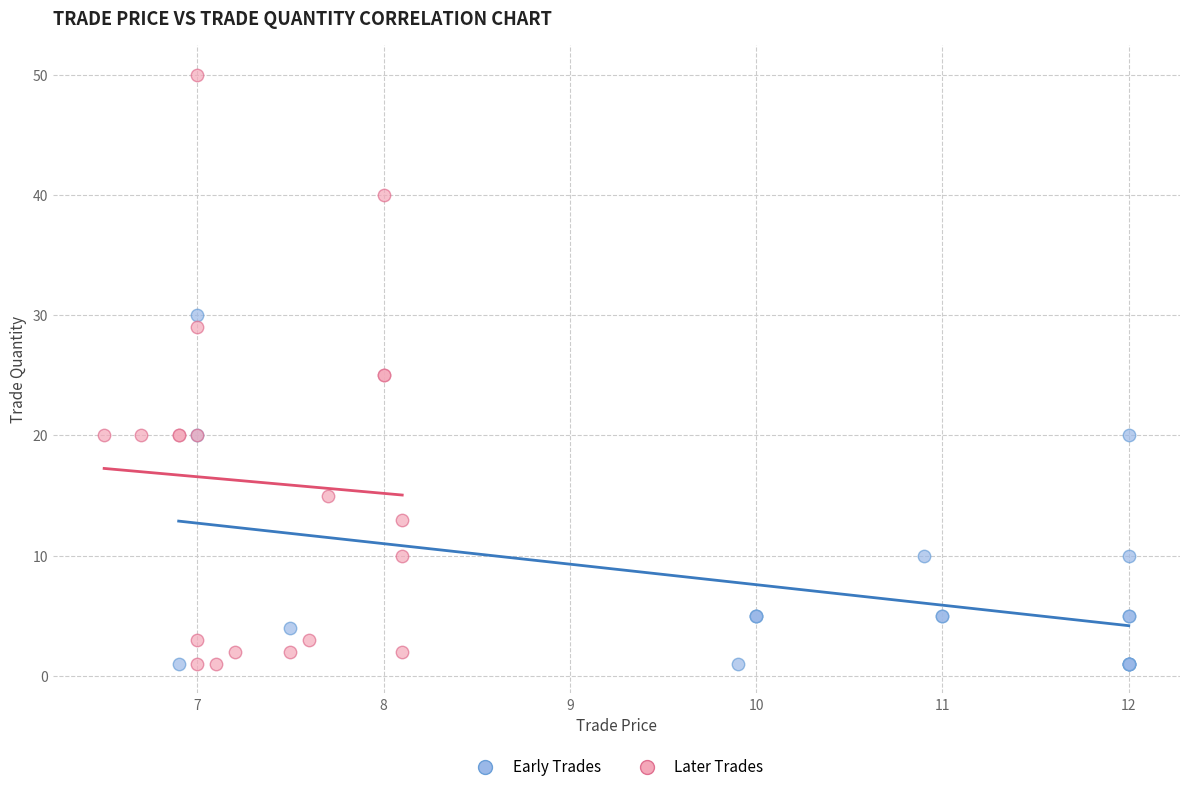

Which series reaches the maximum Y coordinate?

Later Trades